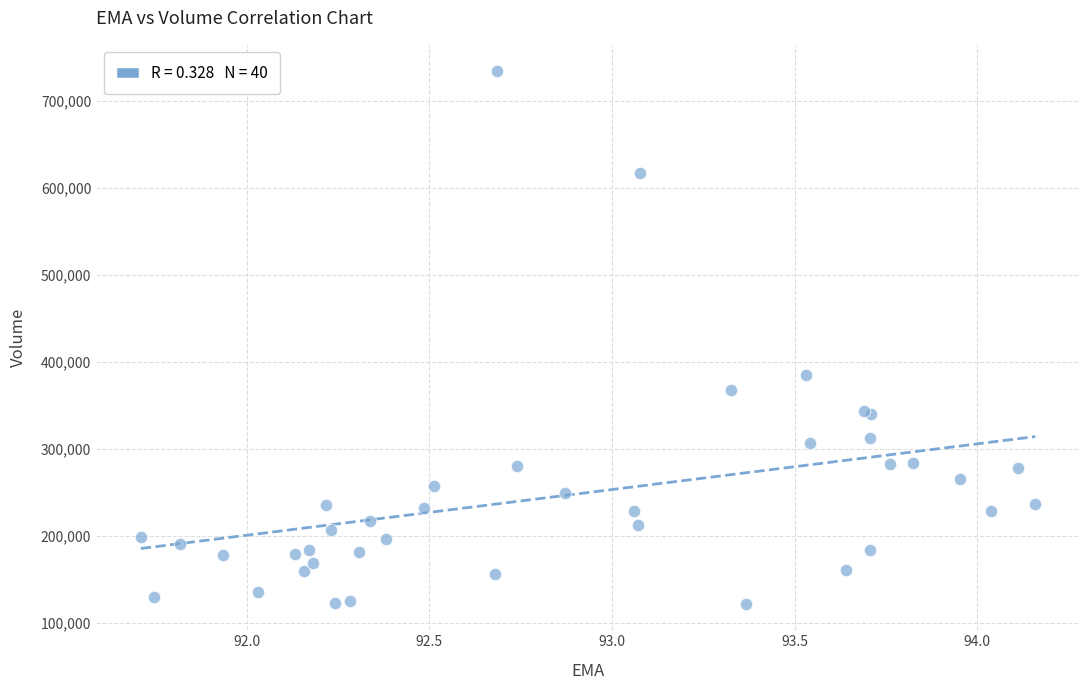

What Y value in the scatter plot is closest to 427950?

384800